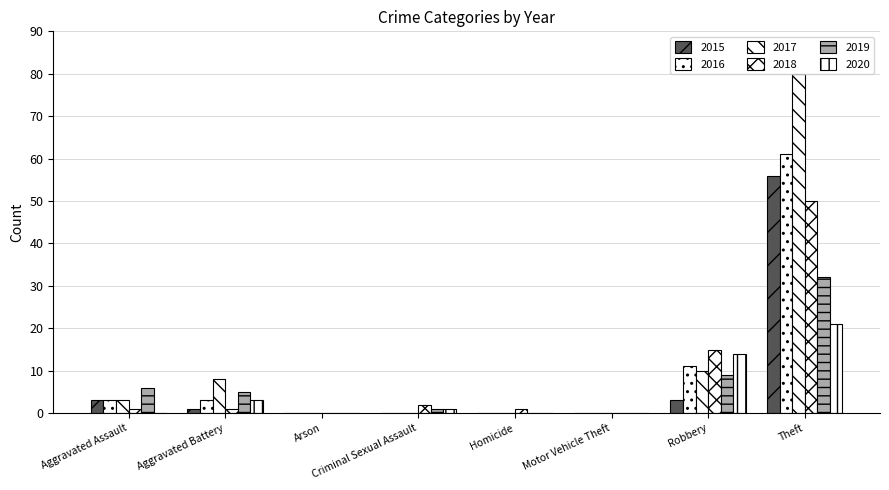

How many groups of bars are there?

8